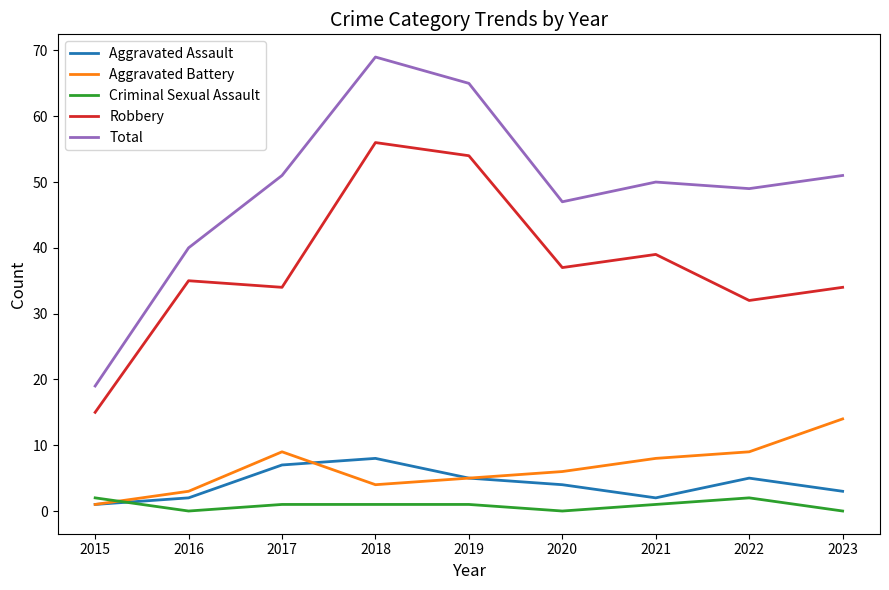

How many distinct data groups are displayed?

5